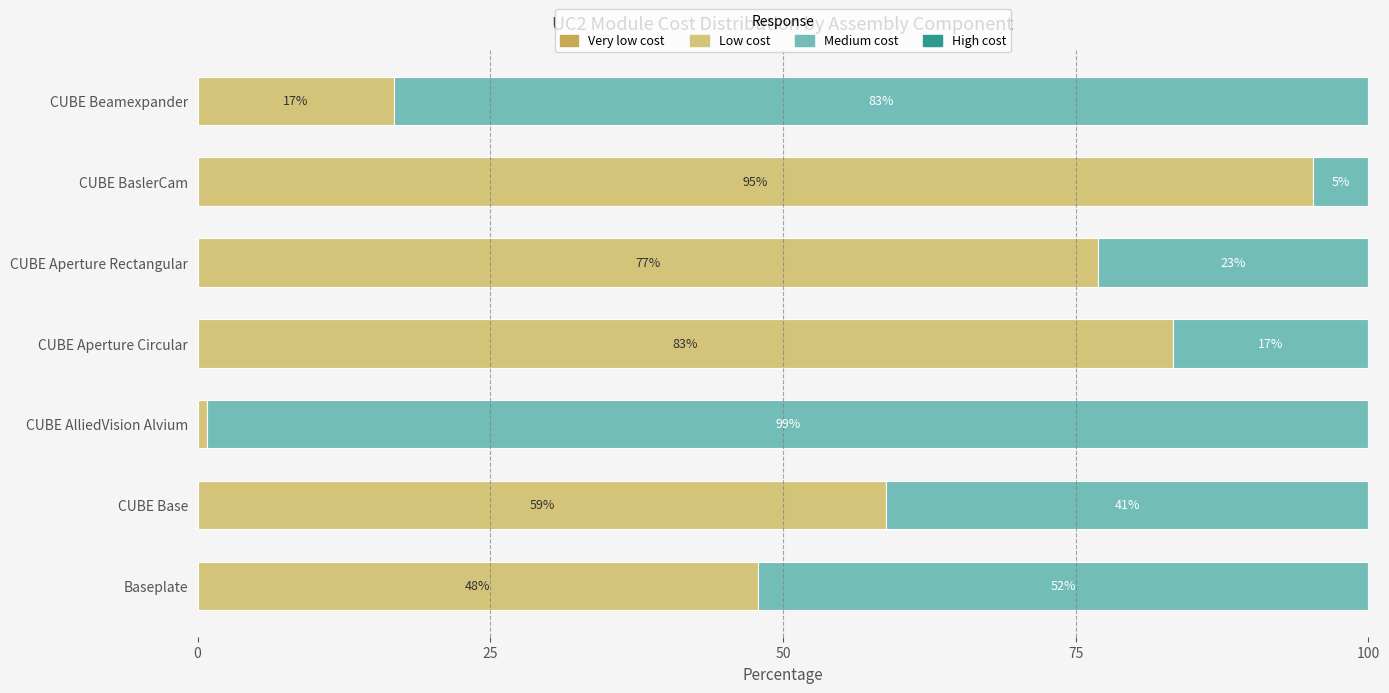

True or false: Low cost has a value of 58.8 at CUBE Base.

True